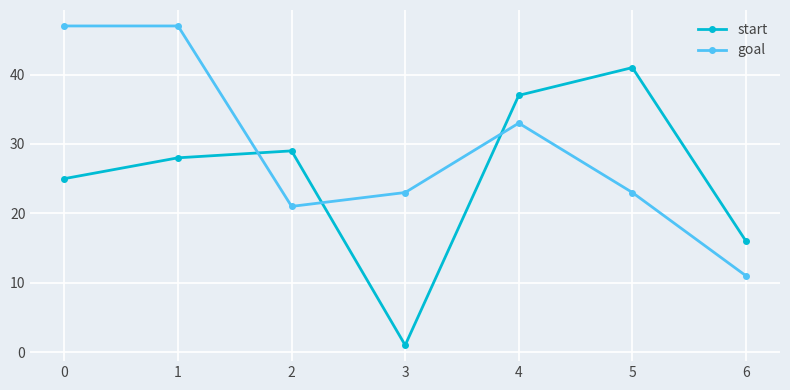

Where is the first local minimum for goal?

2